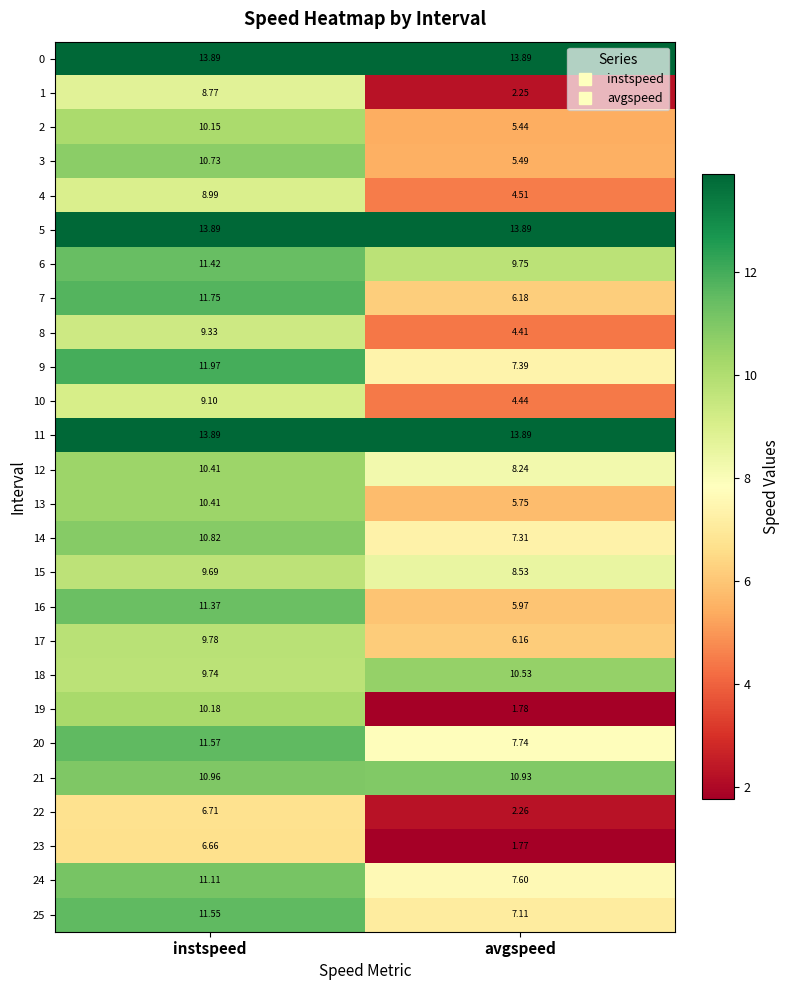

Rank the categories by 3 value from highest to lowest.

instspeed, avgspeed